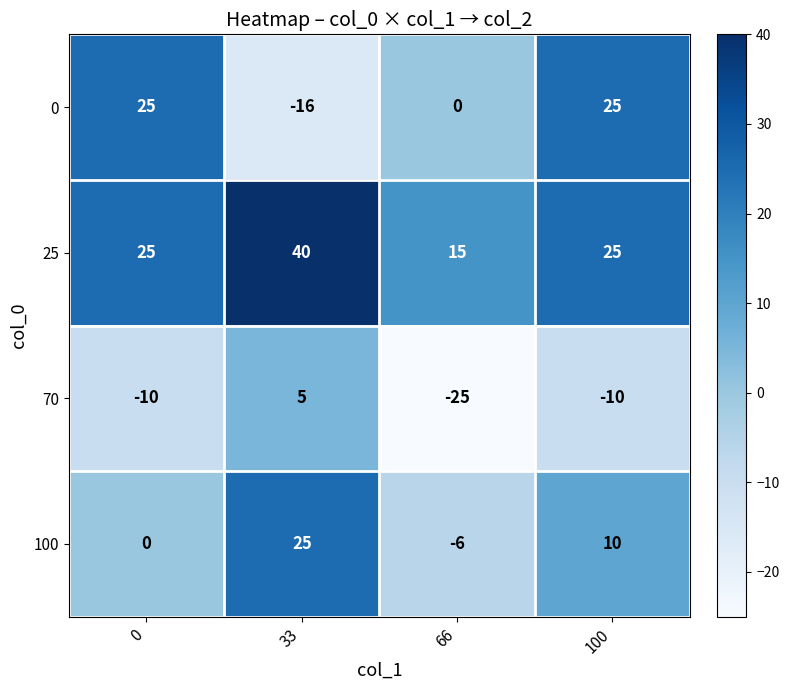

At which label is 0 closest to 4?

66